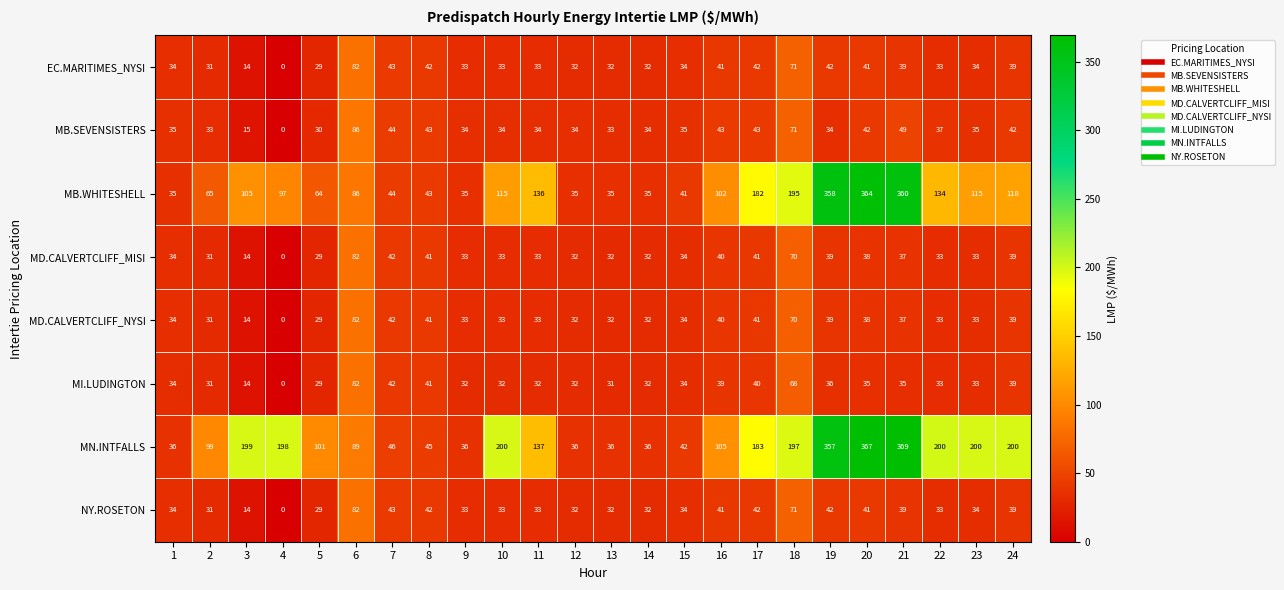

What is the sum of all MD.CALVERTCLIFF_NYSI values?

872